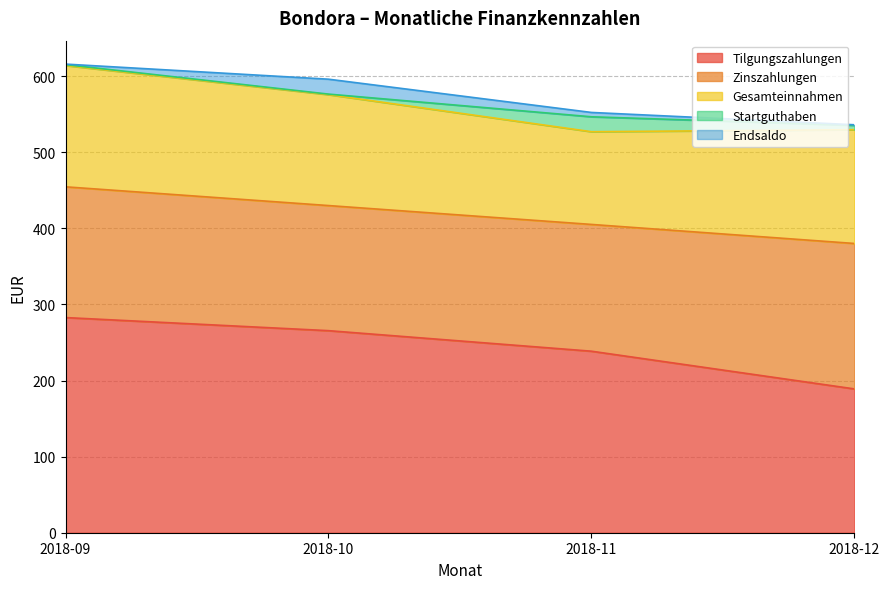

How many categories are shown in the chart?

4